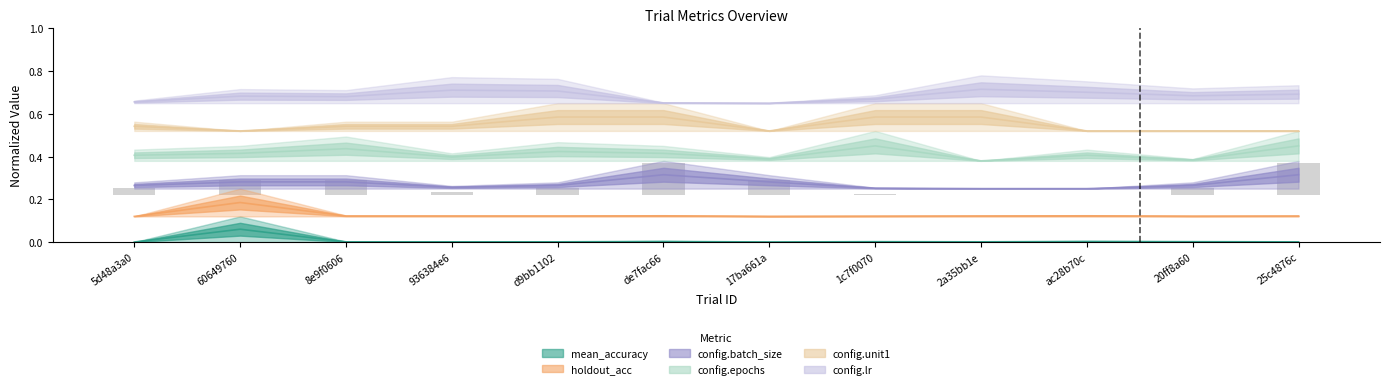

Are the bars horizontal?

No